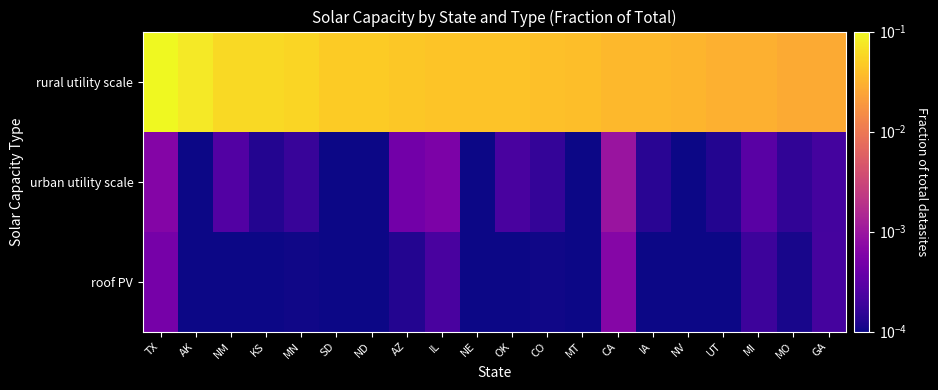

How many series are shown in this chart?

3